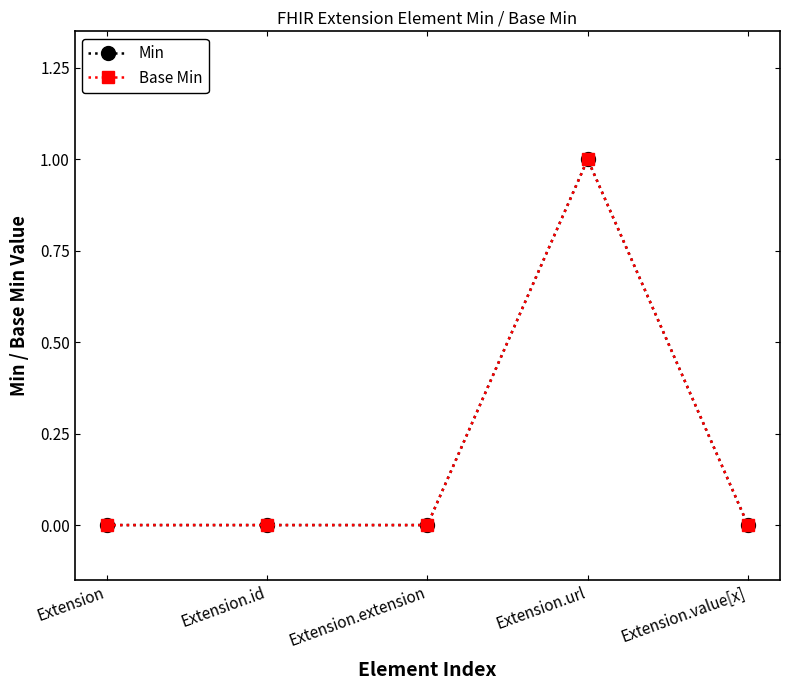

True or false: Min and Base Min intersect in this chart.

False